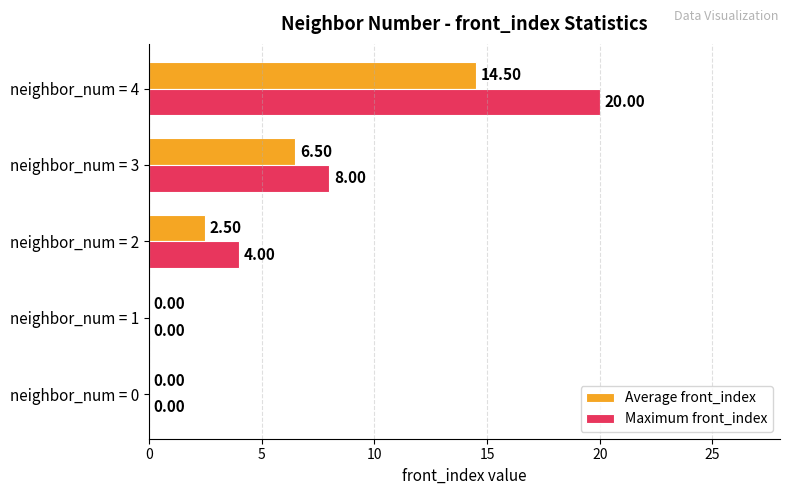

What is the total value across all series at neighbor_num = 2?

6.5